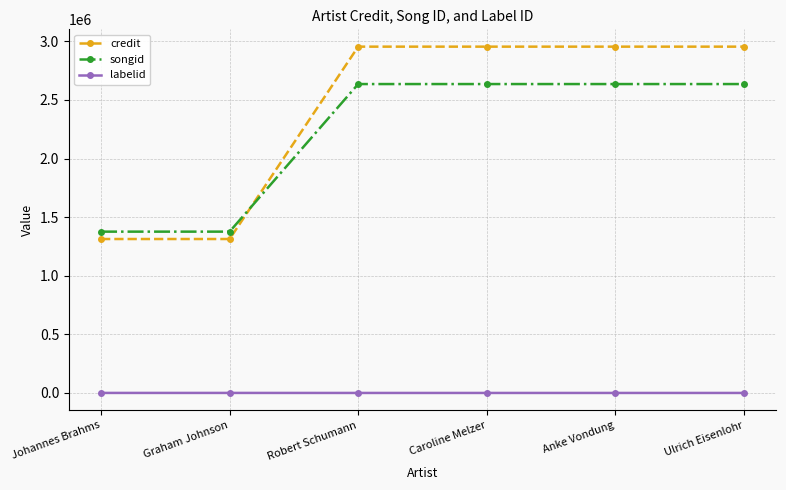

Which series has the widest spread of values?

credit